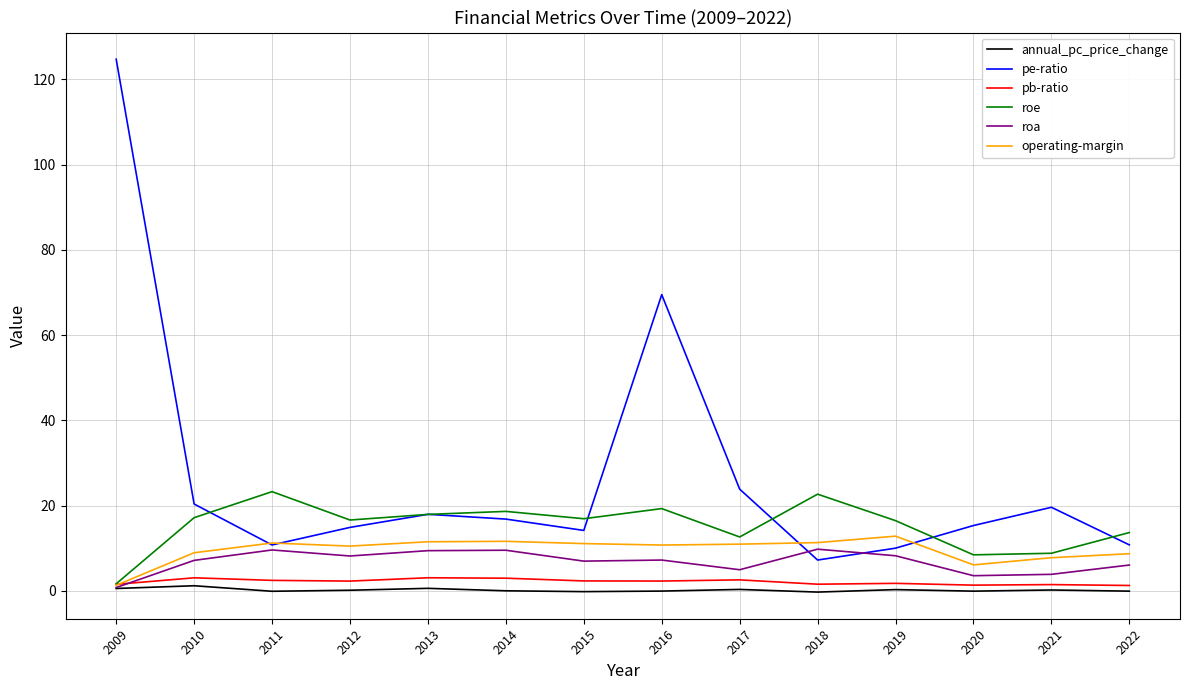

What is the sum of the roa values at 2011 and 2013?

19.0